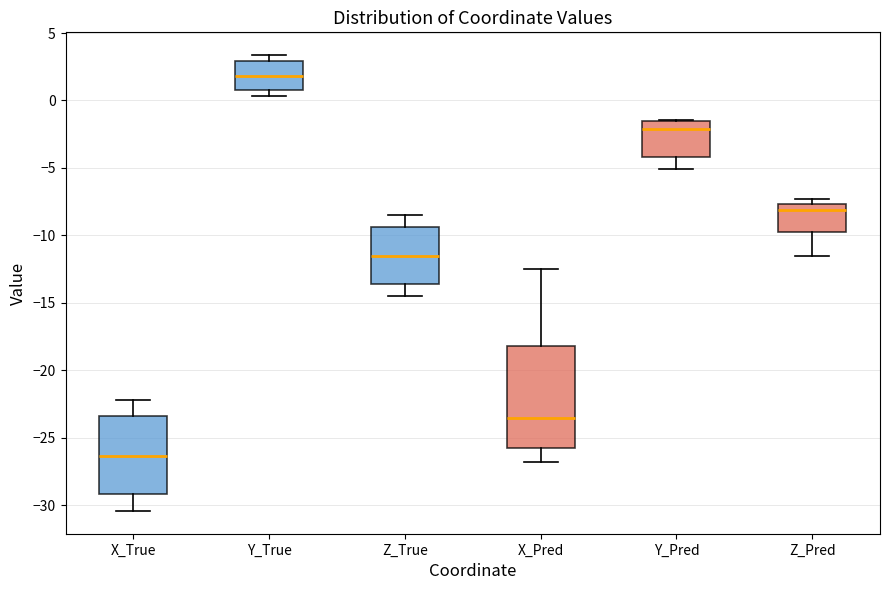

Reading left to right, read every box against the y-axis: the position of its median line, the range the box covers, and the ends of its whiskers. The values are not printed on the chart, so give them approximately, as read against the axis.

X_True: median -26.5, box -29.0 to -23.5, whiskers -30.5 to -22.0
Y_True: median 2.0, box 1.0 to 3.0, whiskers 0.5 to 3.5
Z_True: median -11.5, box -13.5 to -9.5, whiskers -14.5 to -8.5
X_Pred: median -23.5, box -26.0 to -18.0, whiskers -27.0 to -12.5
Y_Pred: median -2.0, box -4.0 to -1.5, whiskers -5.0 to -1.5
Z_Pred: median -8.0, box -10.0 to -7.5, whiskers -11.5 to -7.5 (just above the box's upper edge)